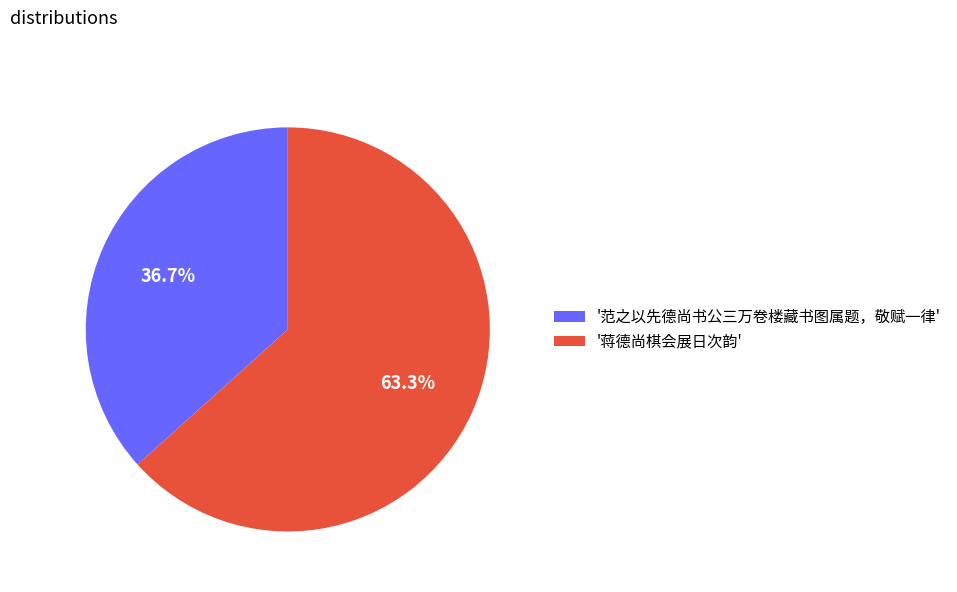

To the nearest percent, what is the difference between the largest and smallest slice percentages?

27%